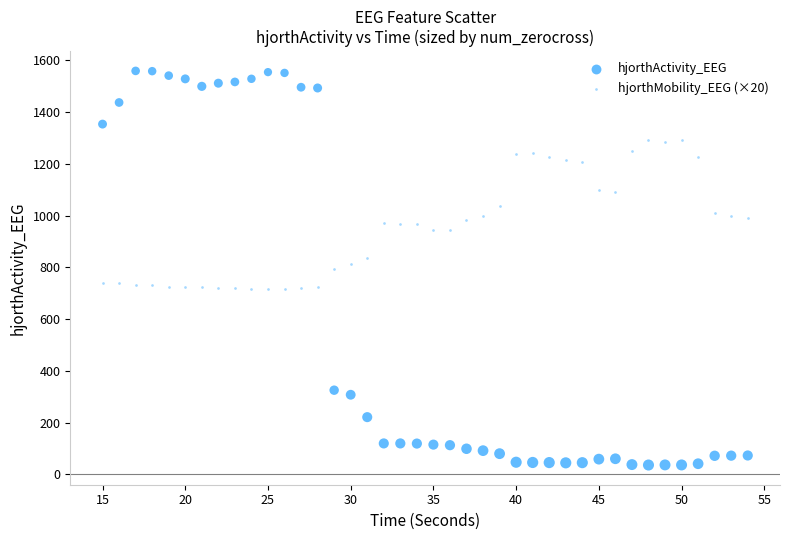

How many data points are displayed?

80